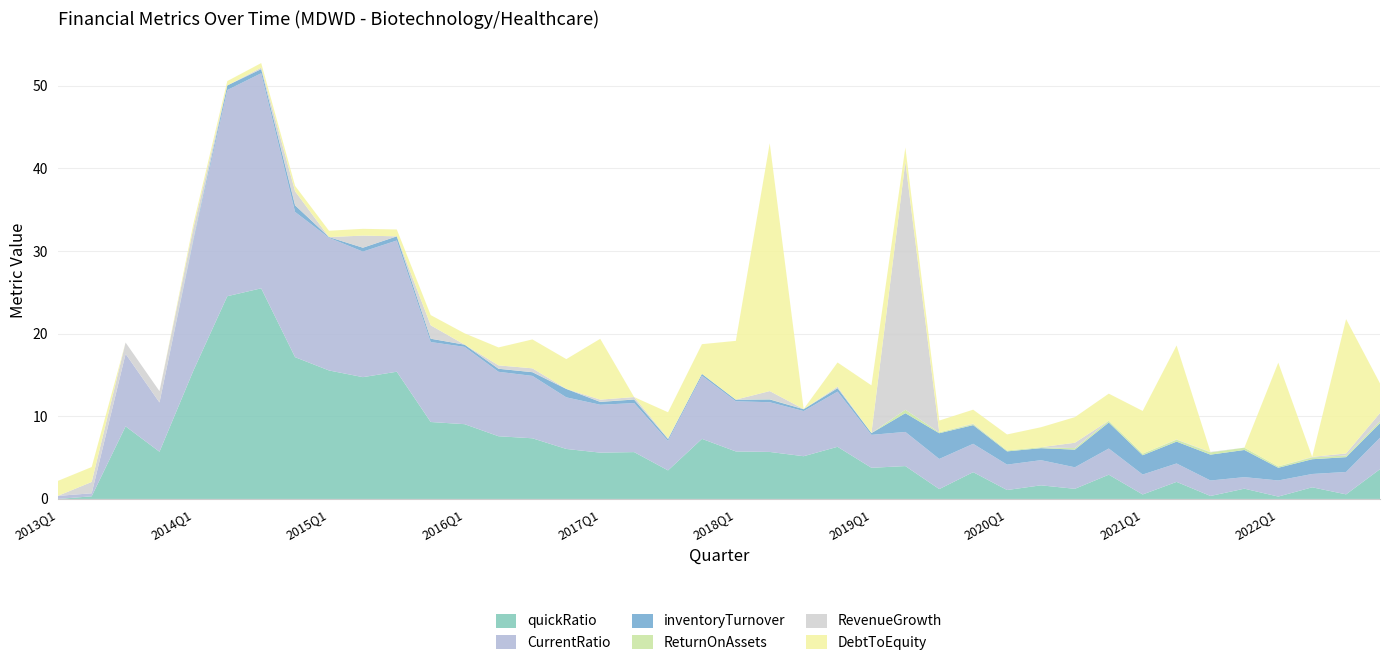

Reading right to left, what are all the values shown in this chart?

quickRatio: 3.6	0.6	1.4	0.3	1.2	0.4	2.1	0.5	2.9	1.2	1.6	1.1	3.2	1.2	4.0	3.8	6.3	5.2	5.7	5.7	7.3	3.5	5.7	5.6	6.0	7.3	7.6	9.0	9.3	15.4	14.7	15.6	17.2	25.5	24.5	15.5	5.7	8.8	0.3	0.0
CurrentRatio: 3.8	2.7	1.6	2.0	1.4	1.9	2.2	2.4	3.2	2.6	3.0	3.1	3.4	3.6	4.1	4.0	6.7	5.5	6.0	6.1	7.6	3.6	5.9	5.8	6.2	7.6	7.8	9.4	9.7	15.9	15.2	16.1	17.6	26.0	25.0	15.7	6.0	8.8	0.4	0.4
inventoryTurnover: 1.8	1.8	1.8	1.5	3.3	3.1	2.6	2.3	3.1	2.1	1.5	1.6	2.3	3.1	2.3	0.2	0.4	0.2	0.3	0.2	0.2	0.2	0.4	0.3	1.0	0.4	0.4	0.3	0.4	0.5	0.5	0.1	0.8	0.5	0.6	0.2	0.0	0.0	0.0	0.0
ReturnOnAssets: 0.2	0.2	0.2	0.2	0.3	0.3	0.2	0.2	0.2	0.2	0.1	0.1	0.1	0.1	0.4	0.0	0.0	0.0	0.0	0.0	0.0	0.0	0.0	0.0	0.0	0.0	0.0	0.0	0.0	0.0	0.0	0.0	0.0	0.0	0.0	0.0	0.0	0.0	0.0	0.0
RevenueGrowth: 1.0	0.2	0.1	-0.2	-0.1	0.1	0.0	-0.1	0.0	0.6	-0.1	-0.2	0.1	-0.8	44.0	-0.5	0.2	-0.2	1.0	-0.0	-0.3	0.1	0.3	0.3	-0.2	0.5	0.4	-0.0	1.6	-0.4	1.5	-0.5	1.7	0.2	-0.2	1.4	1.4	1.4	1.4	0.0
DebtToEquity: 3.6	16.3	-0.5	12.6	-0.3	-1.8	11.4	5.2	3.3	3.1	2.4	1.9	1.7	1.4	1.7	5.8	2.9	0.0	34.7	7.1	3.6	3.2	0.0	7.4	3.6	3.5	2.2	1.4	1.2	0.8	0.8	0.8	0.7	0.6	0.5	0.5	0.0	0.0	1.8	1.8